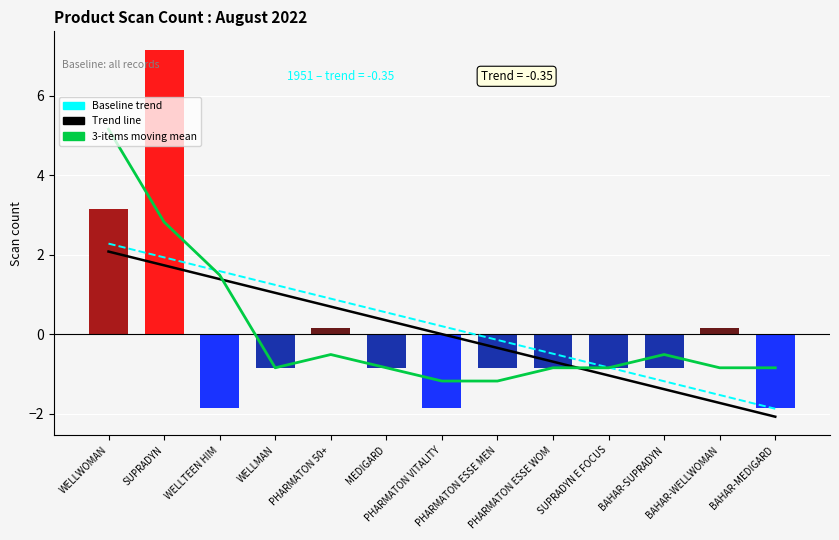

True or false: Trend has a value of -0.0 at PHARMATON VITALITY.

False